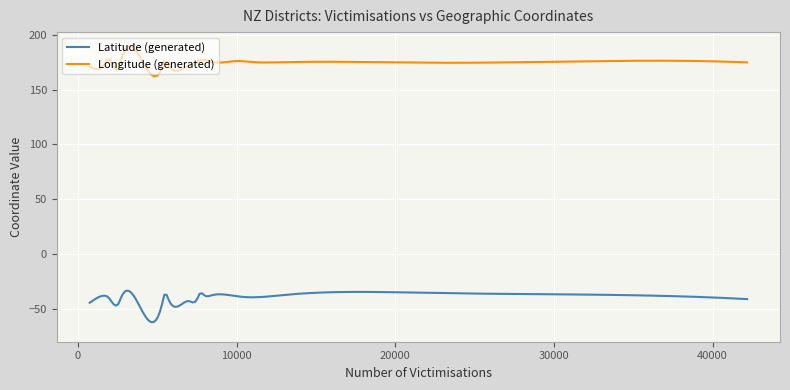

Which series has the largest total across all categories?

Longitude (generated)